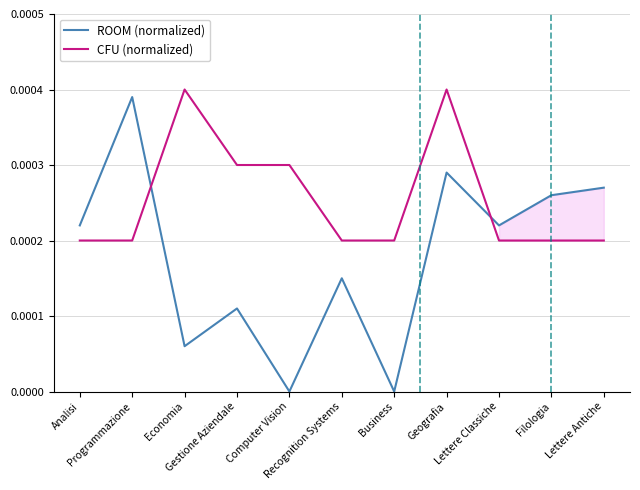

Is the value of CFU (normalized) at Economia greater than the value of ROOM (normalized) at Lettere Antiche?

Yes